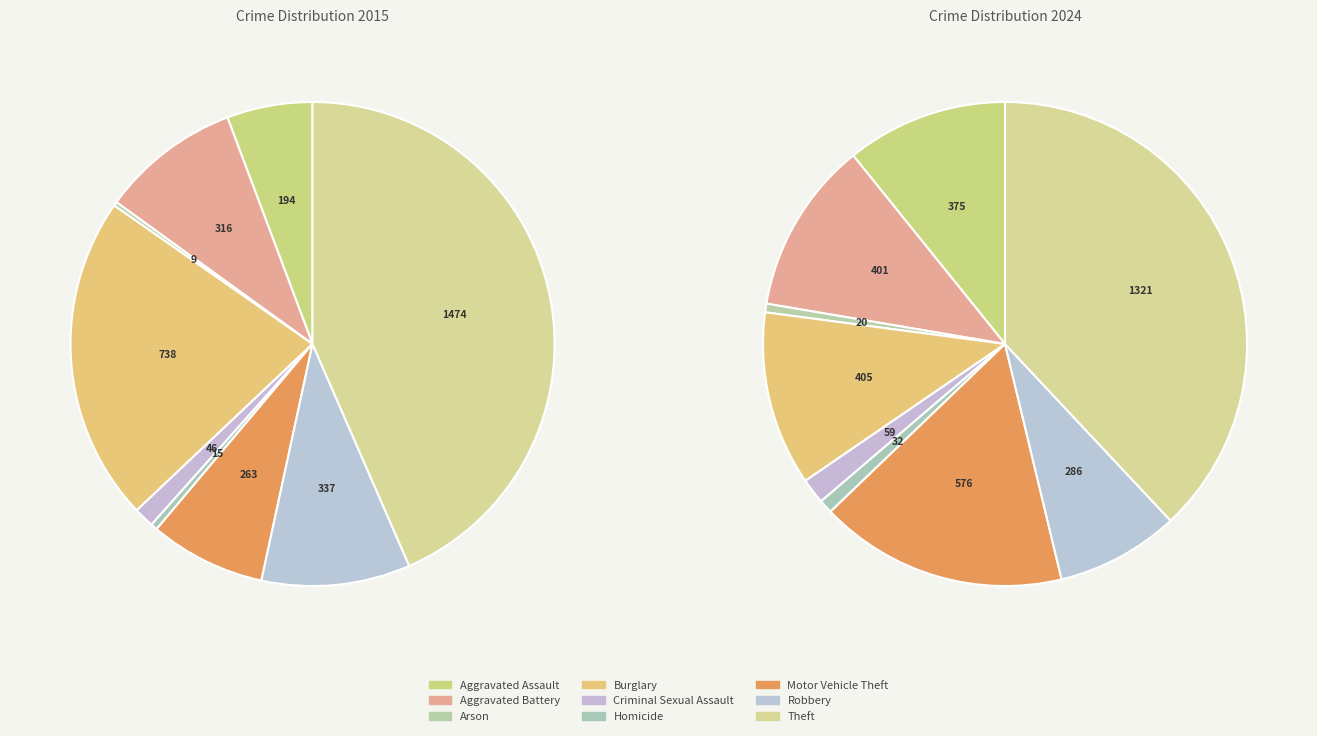

To the nearest percent, what portion does Theft represent?

43%